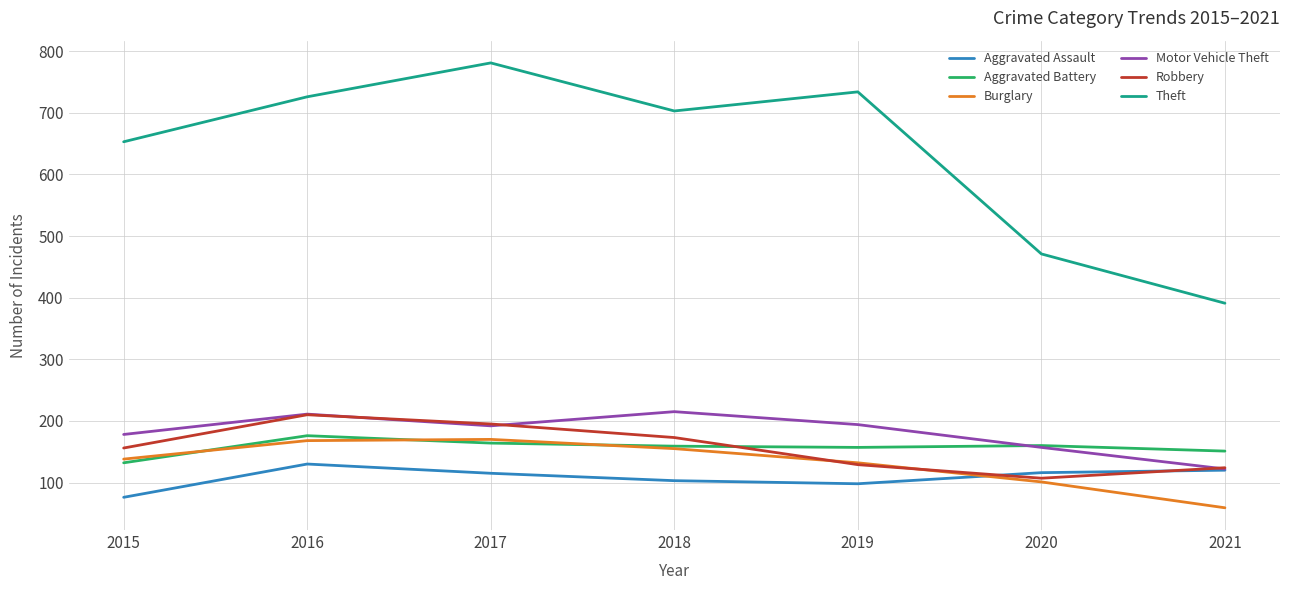

What is the total value across all series at 2016?

1621